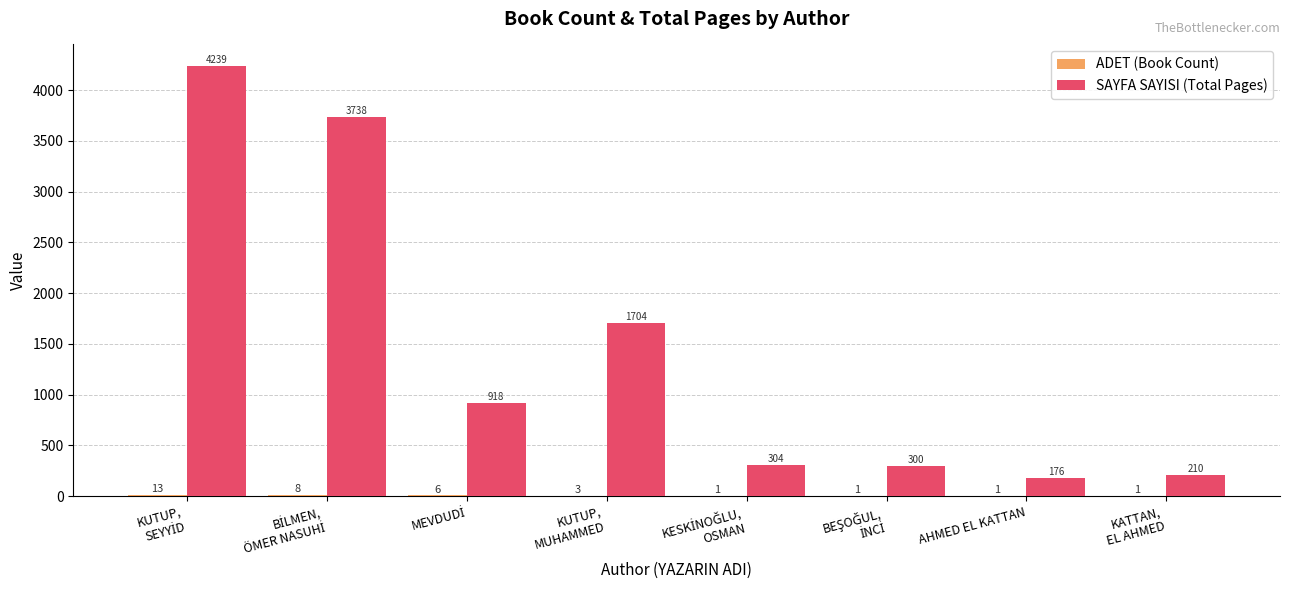

What is the sum of all SAYFA SAYISI (Total Pages) values?

11589